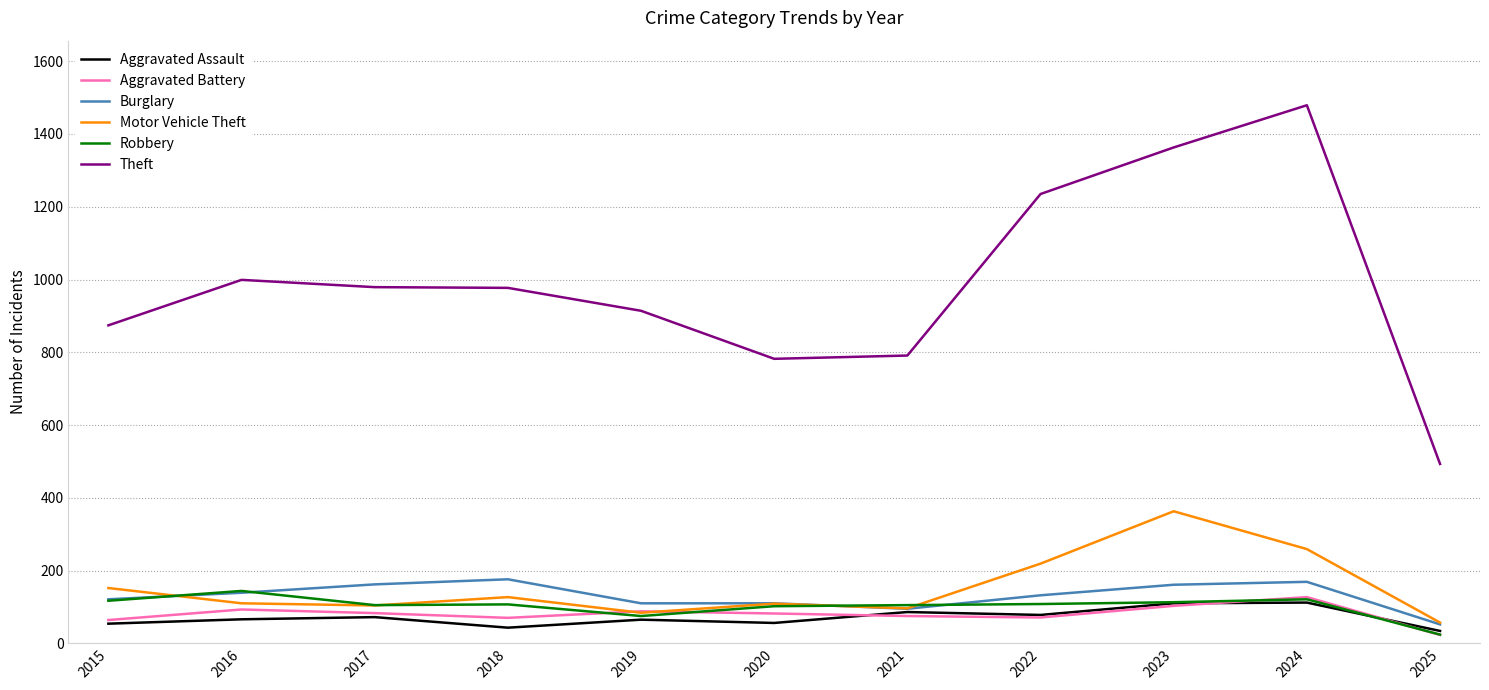

The Motor Vehicle Theft series shows 219 at 2022. True or false?

True